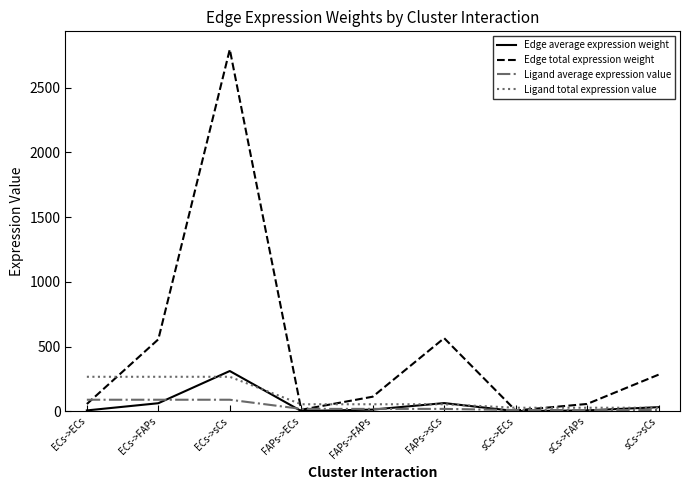

At which category does Edge total expression weight reach its first local valley?

FAPs->ECs